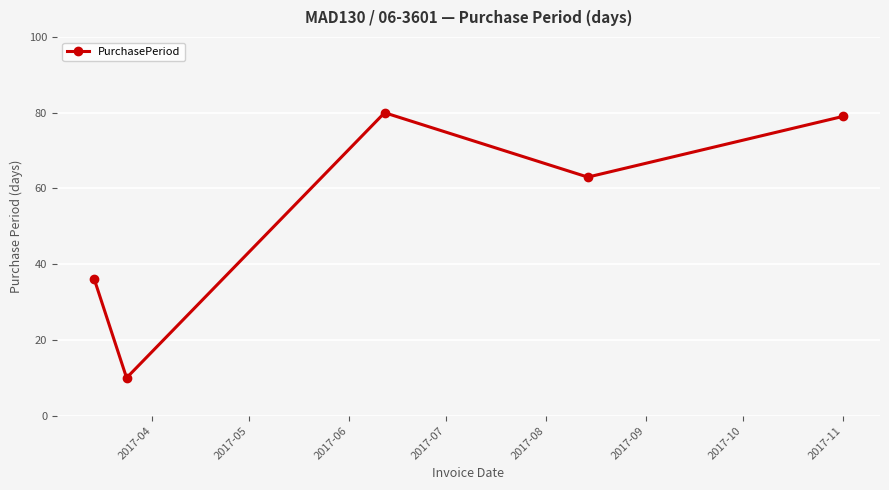

What is the greatest value displayed?

80